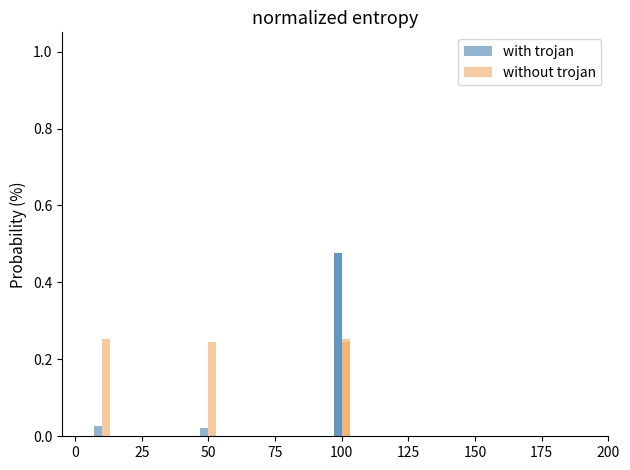

How many data points does each series have?

4